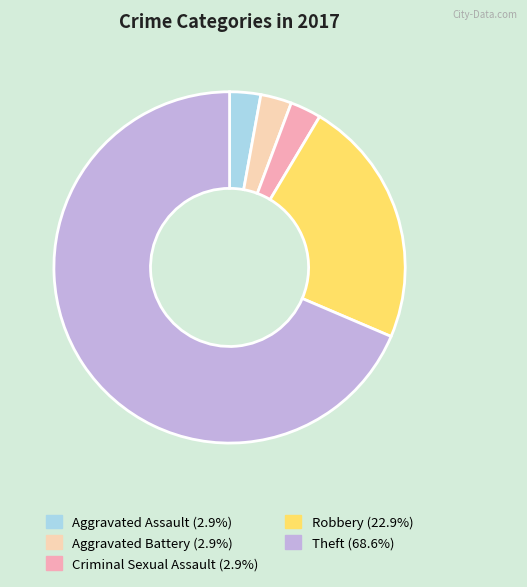

What is the largest slice in the pie chart?

Theft